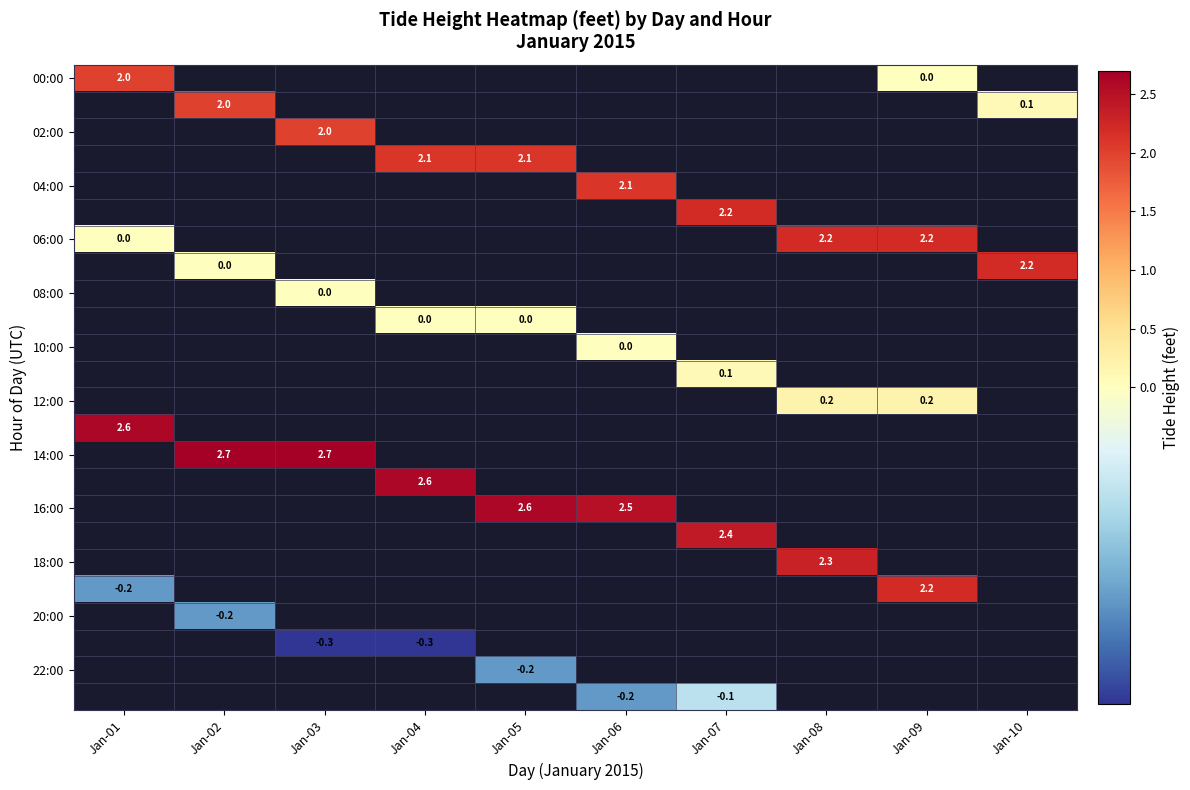

At how many categories does at least one series exceed 0?

10